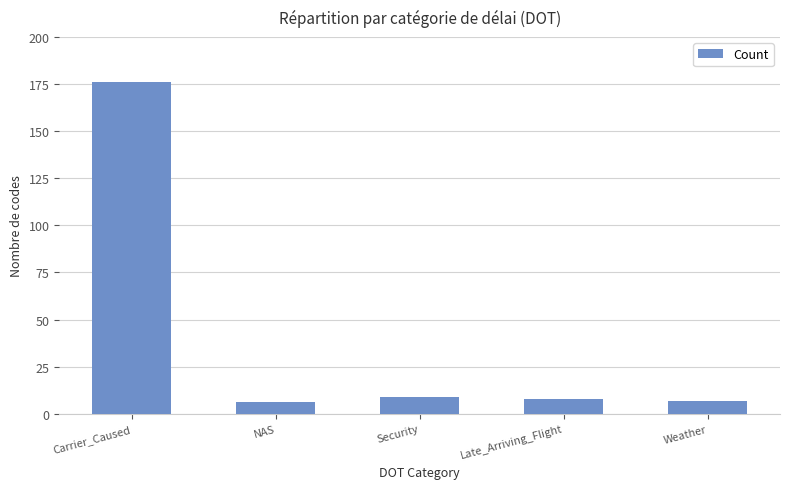

Count the number of categories in the chart.

5